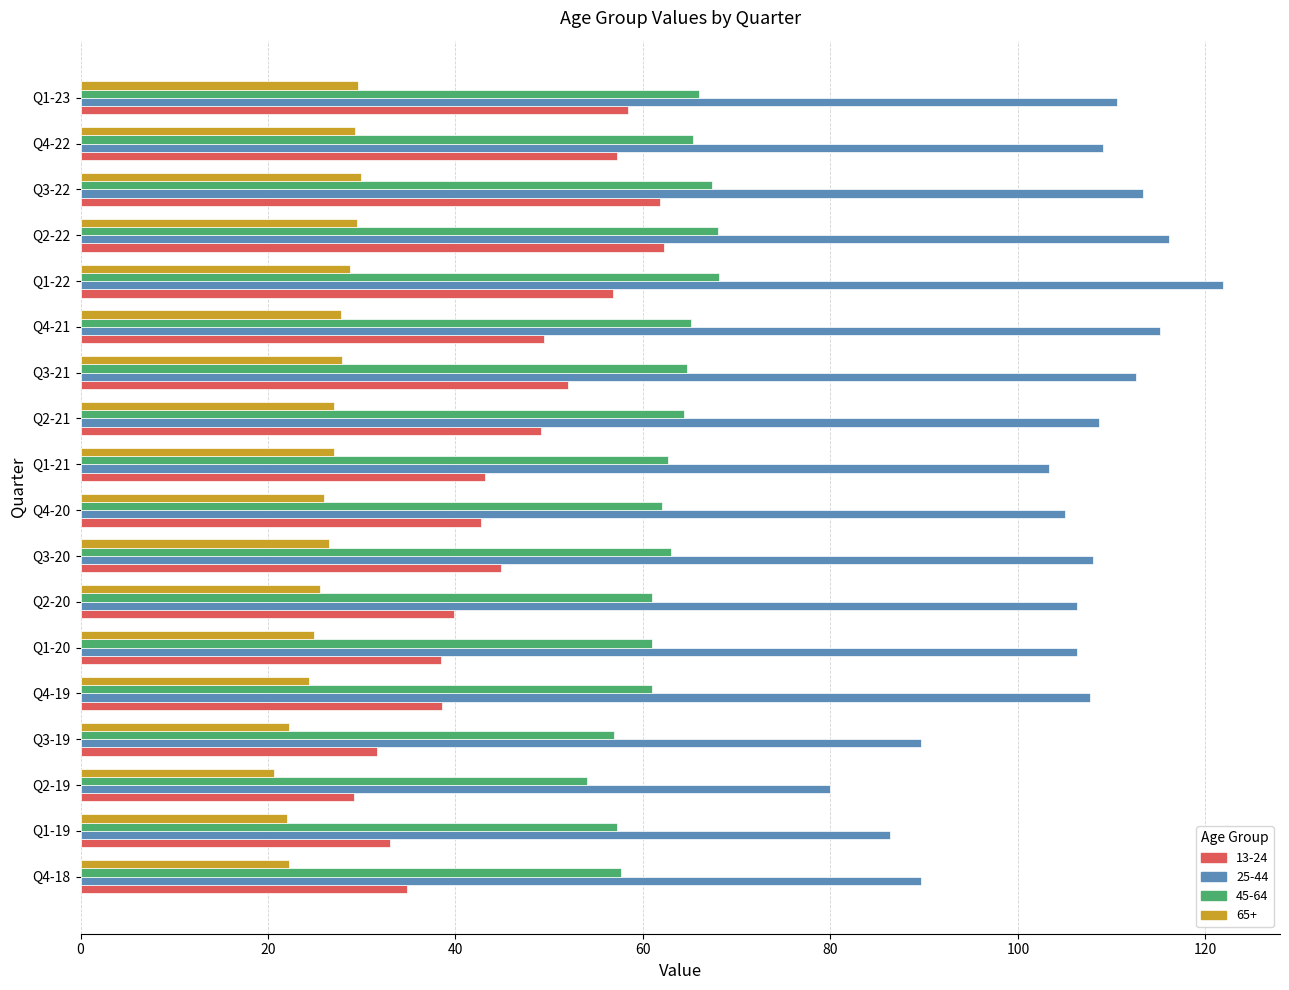

Rank the series by their maximum value, from lowest to highest.

65+, 13-24, 45-64, 25-44